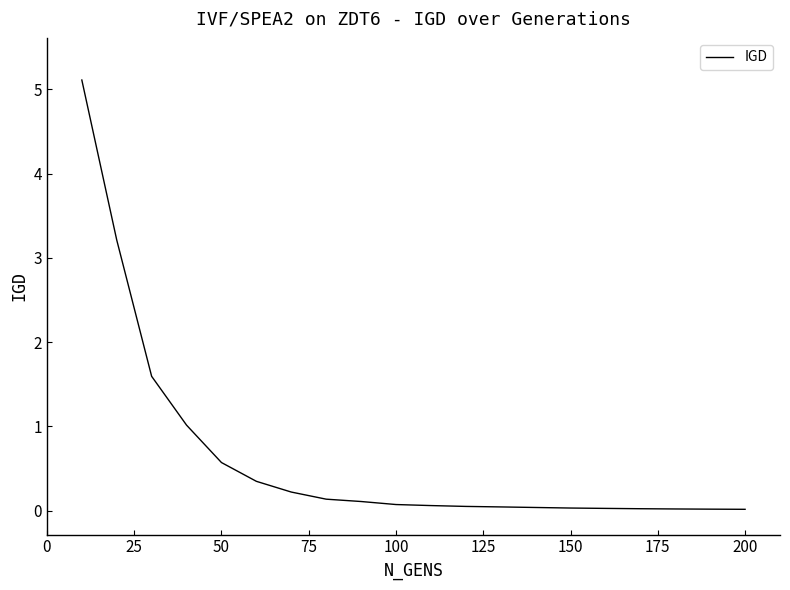

What is the difference between the maximum and minimum values?

5.1